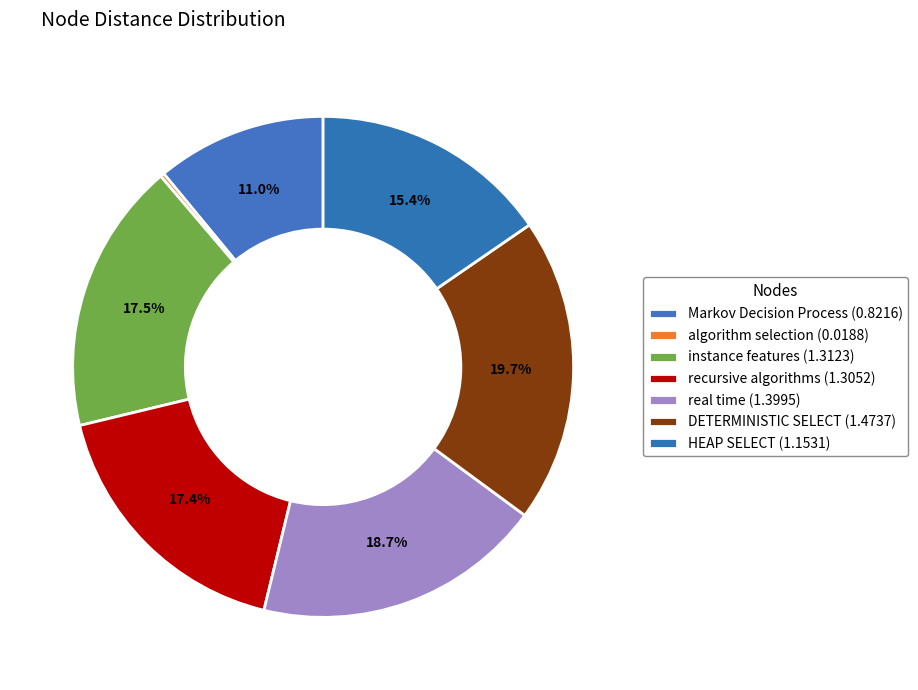

To the nearest percent, what portion does Markov Decision Process represent?

11%